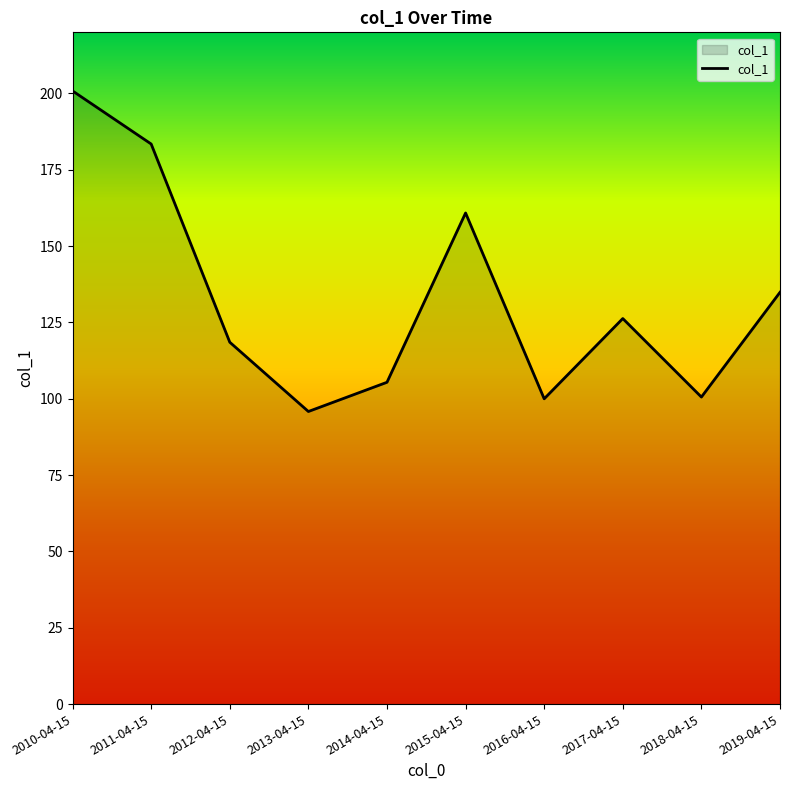

Is it true that the value at 2011-04-15 is 115.6?

False